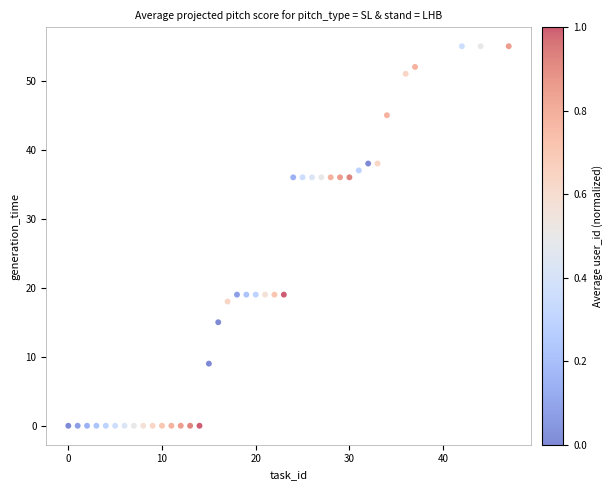

What is the range of X values (max minus min)?

47